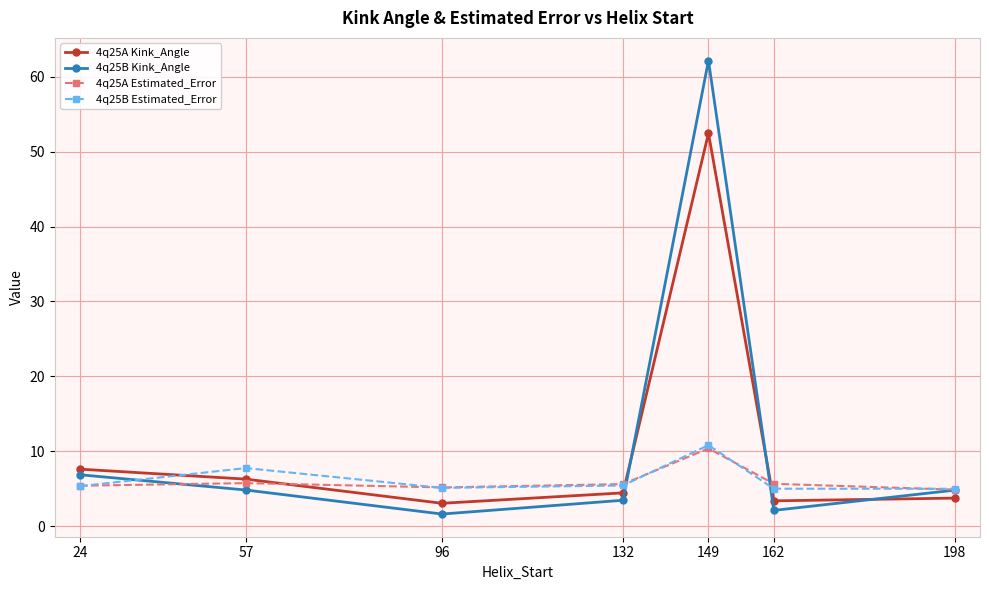

Where is the first local maximum for 4q25A Kink_Angle?

149